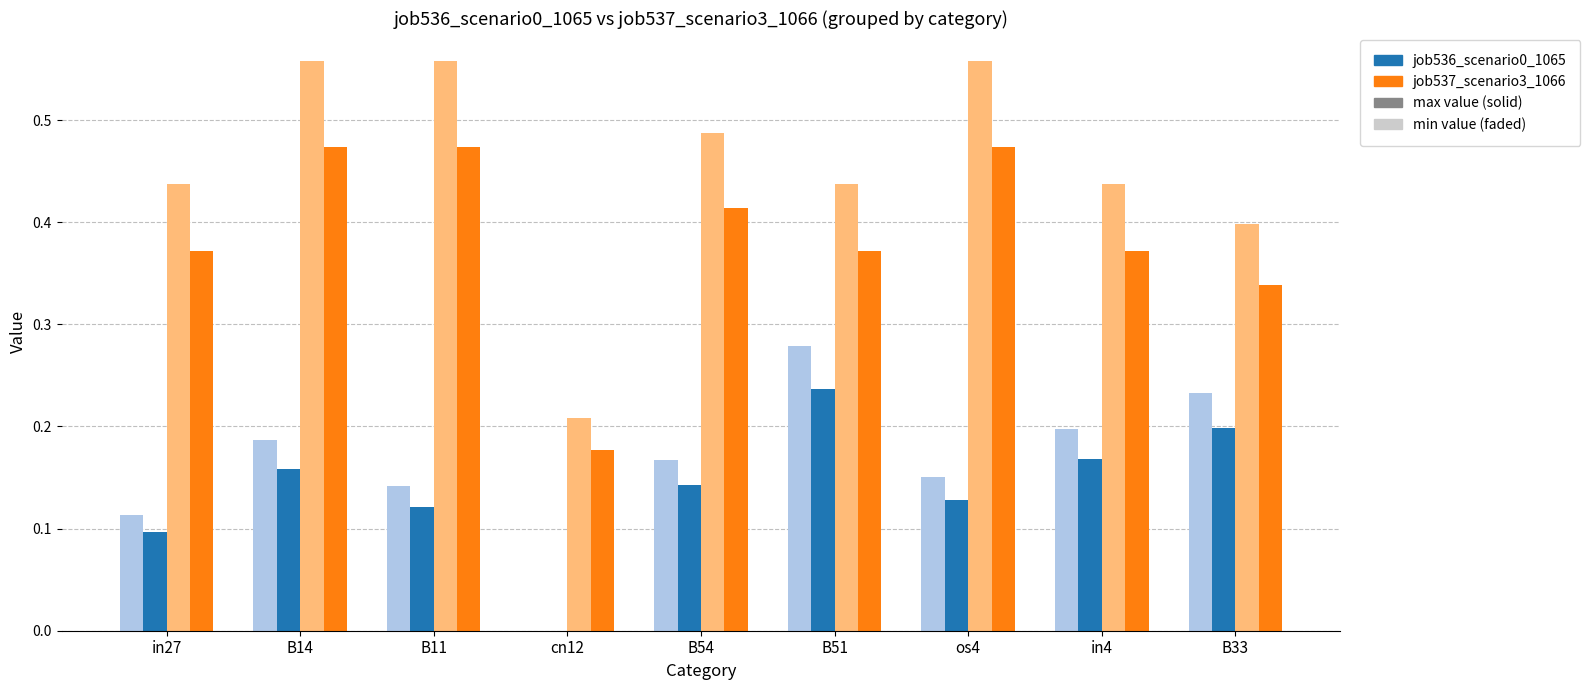

How many categories are shown in the chart?

9